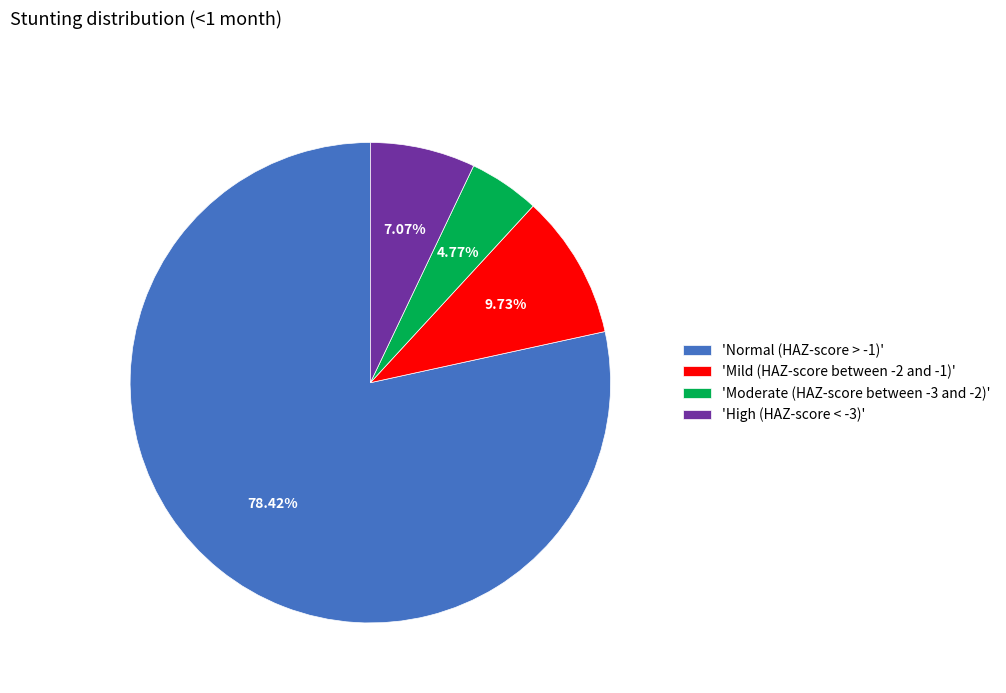

Which category accounts for the majority?

'Normal (HAZ-score > -1)'